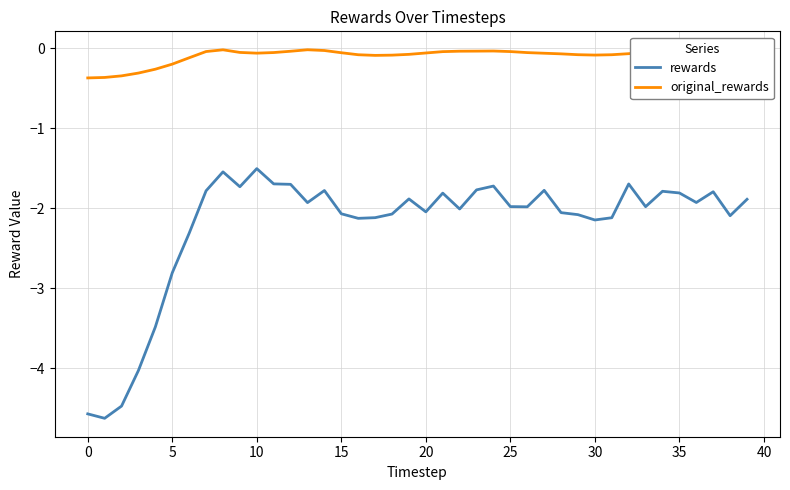

Which series has the largest range (max minus min)?

rewards